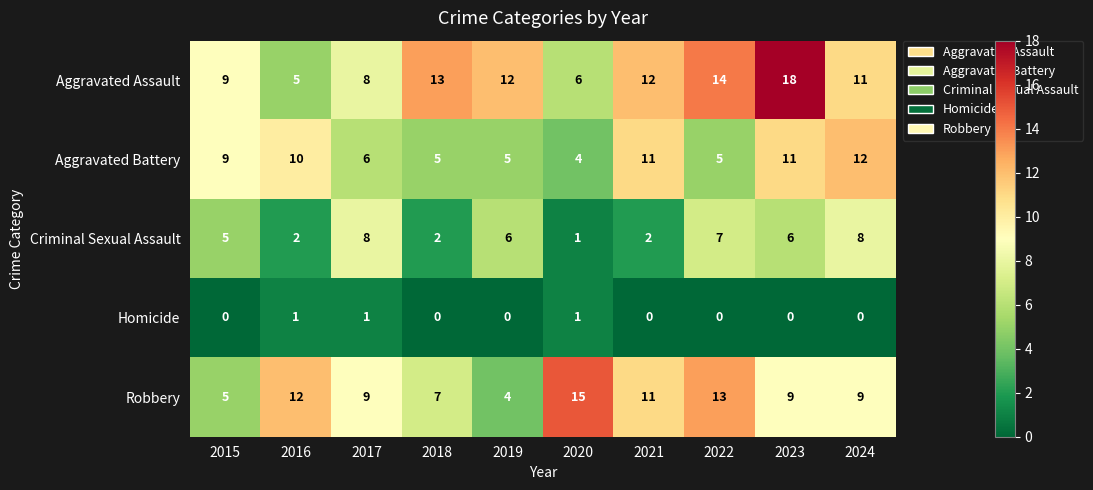

Is it true that Robbery equals 9 at 2017?

True